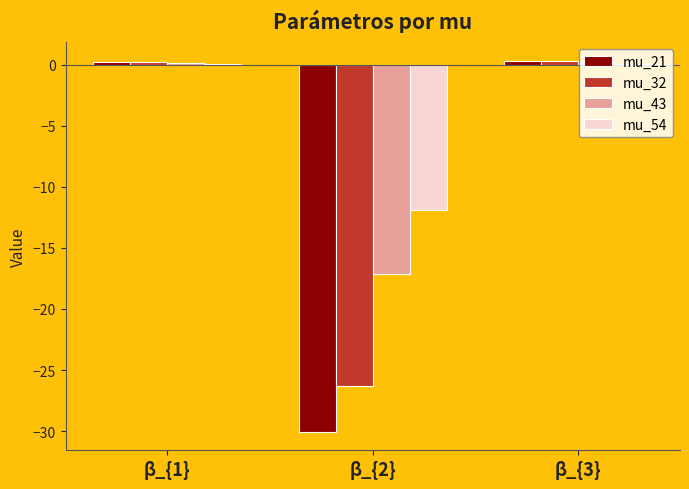

What is the difference between the mu_32 values at β_{1} and β_{2}?

26.5